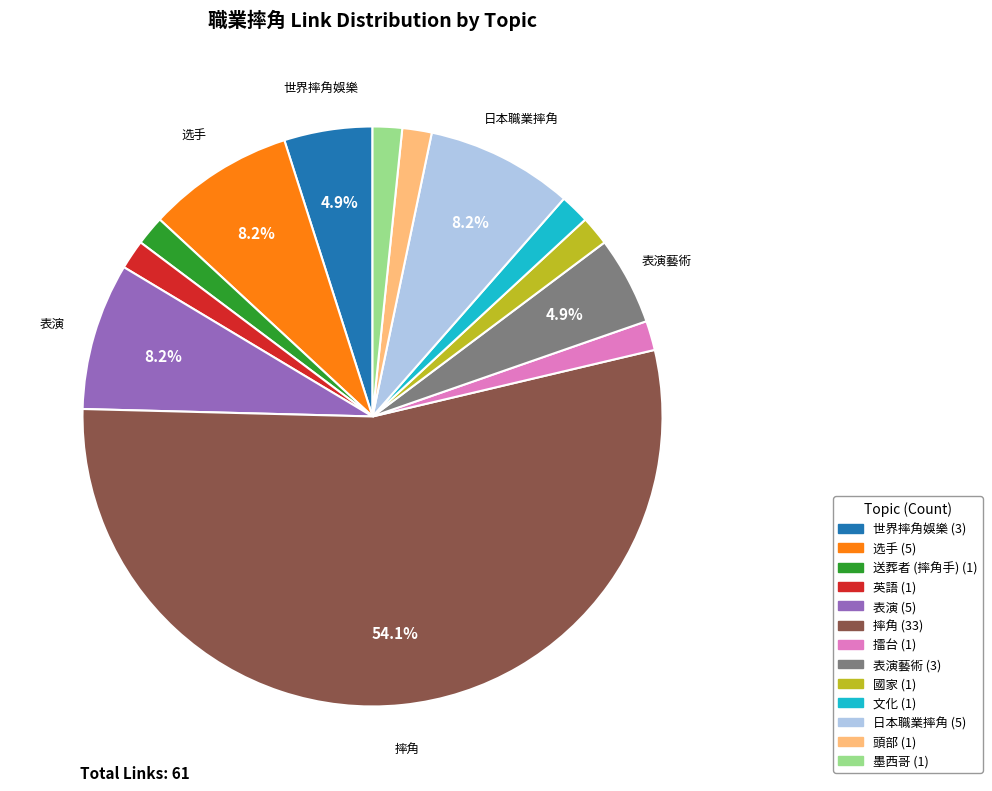

To the nearest percent, what is the average slice percentage?

8%